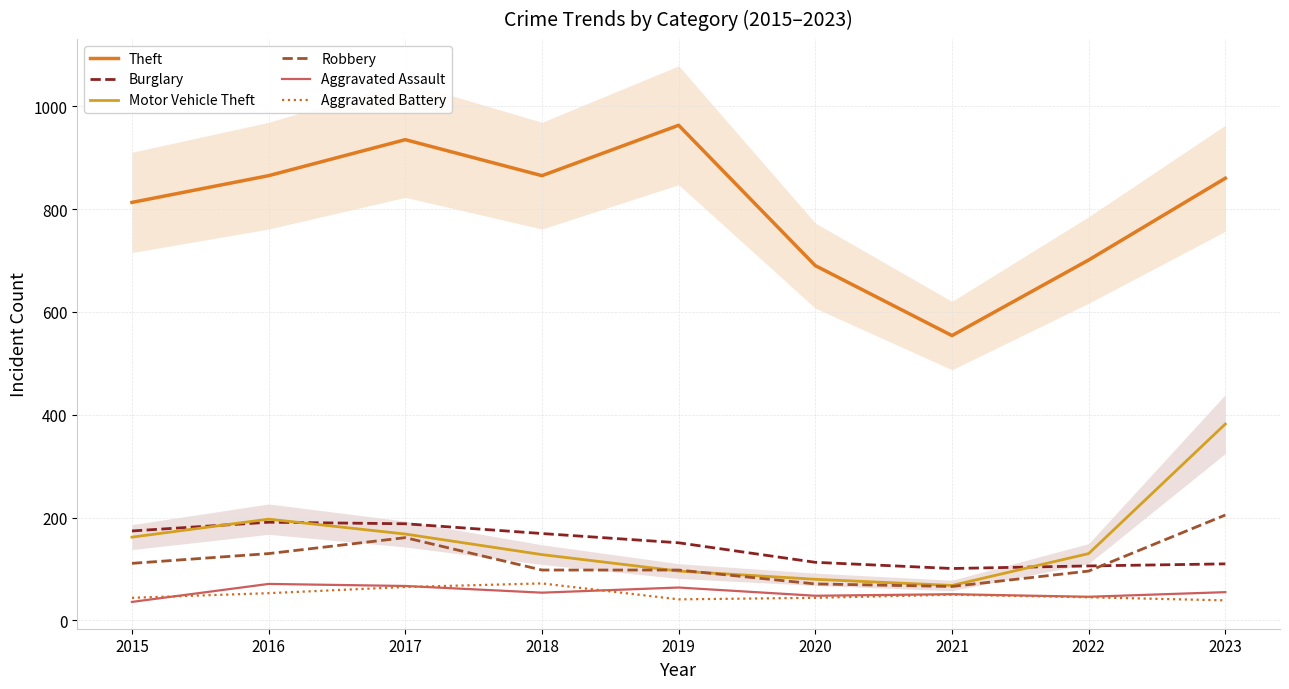

Does the chart display data point markers on the line(s)?

No